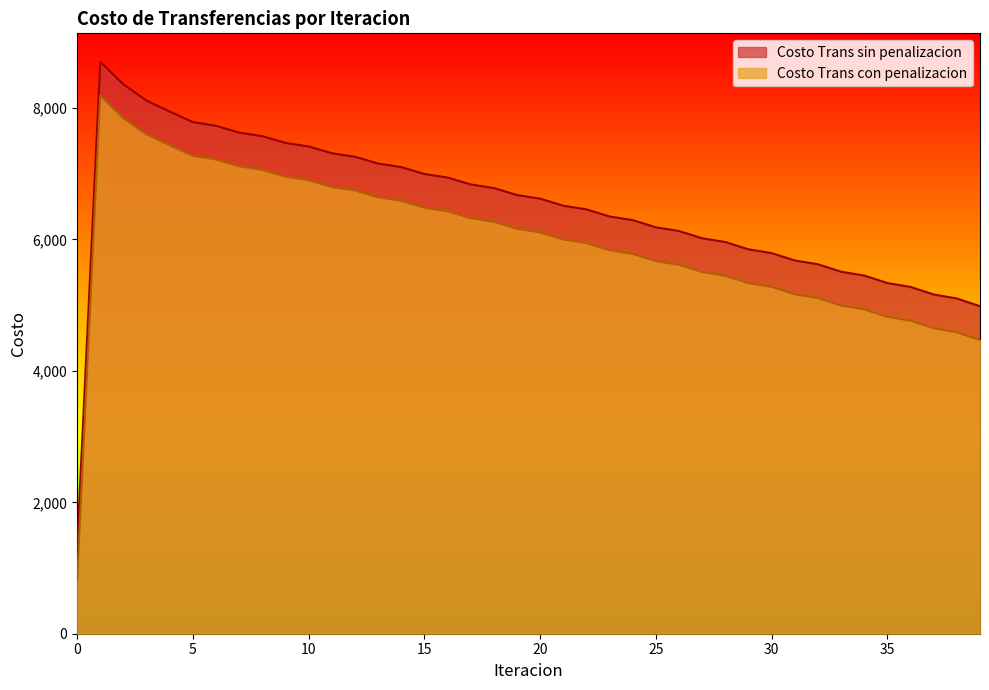

Where is Costo Trans con penalizacion nearest to the value 4503?

39